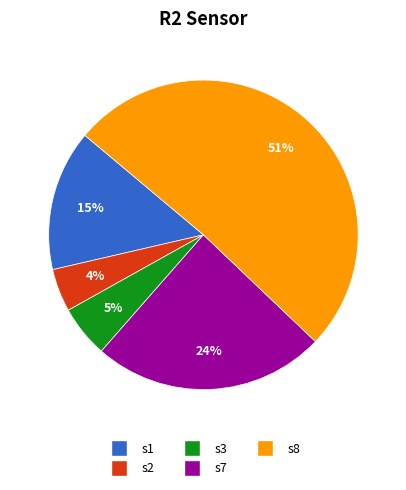

What is the majority slice?

s8